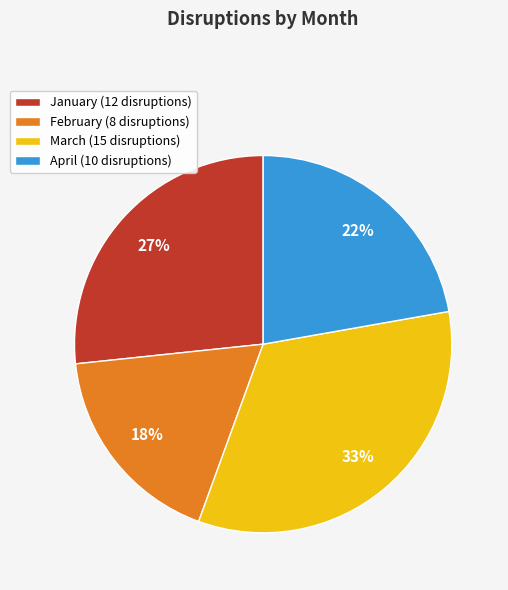

Do April and January together represent more than half of the pie?

No